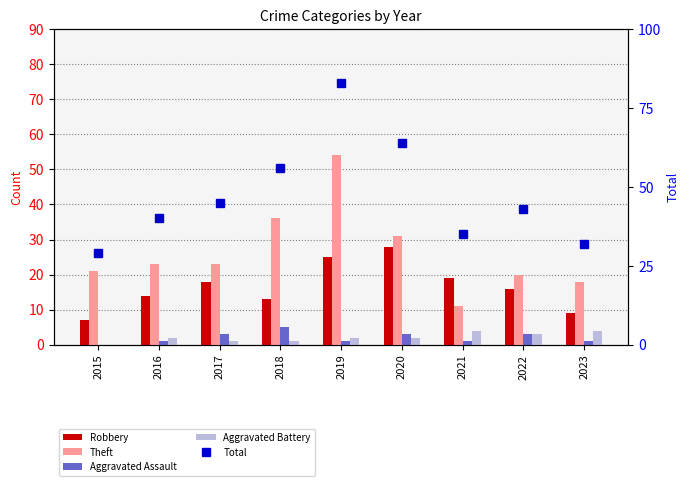

What is the value of the Aggravated Battery bar at the 5th from the left?

2